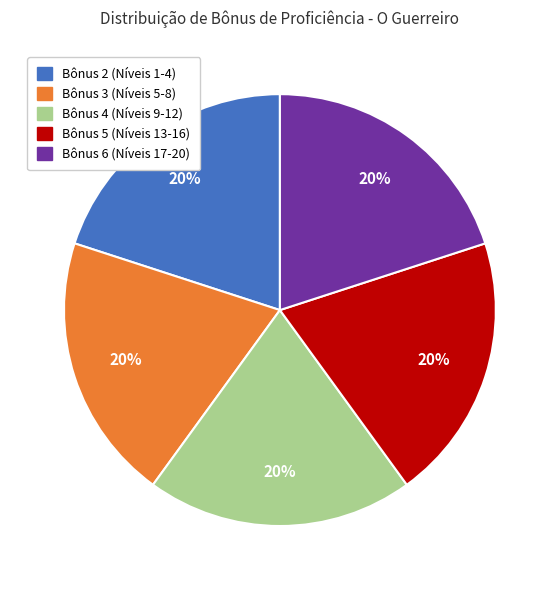

Does any single category account for the majority?

No